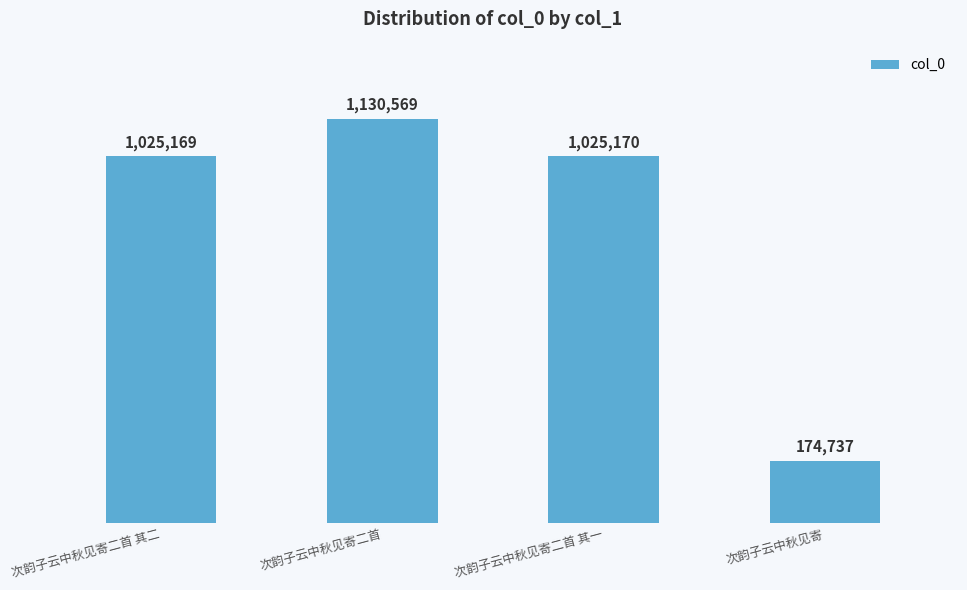

What is the change in value from 次韵子云中秋见寄二首 to 次韵子云中秋见寄二首 其一?

-105399